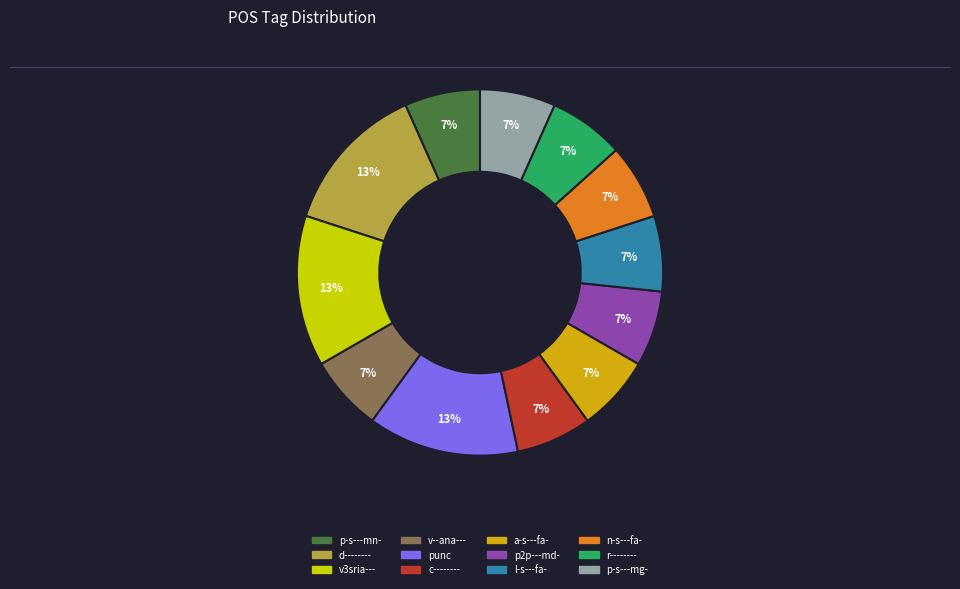

To the nearest percent, what portion does p-s---mn- represent?

7%